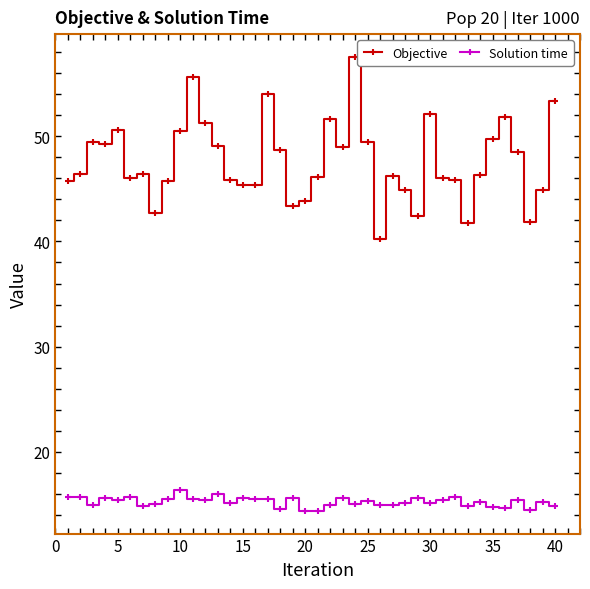

What is the difference between the maximum and minimum values in the Solution time series?

2.0